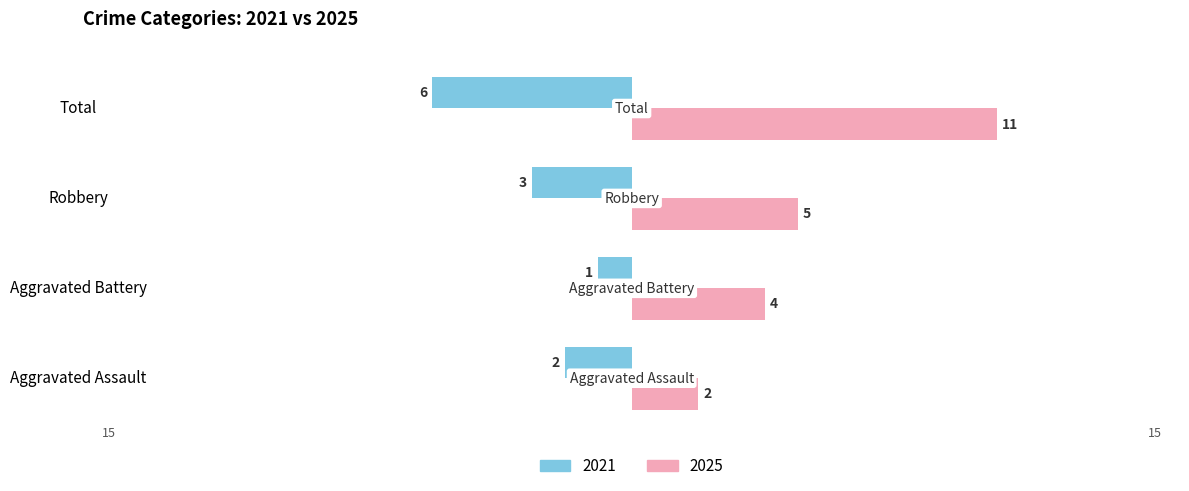

How many 2021 values are between -3 and -1?

3